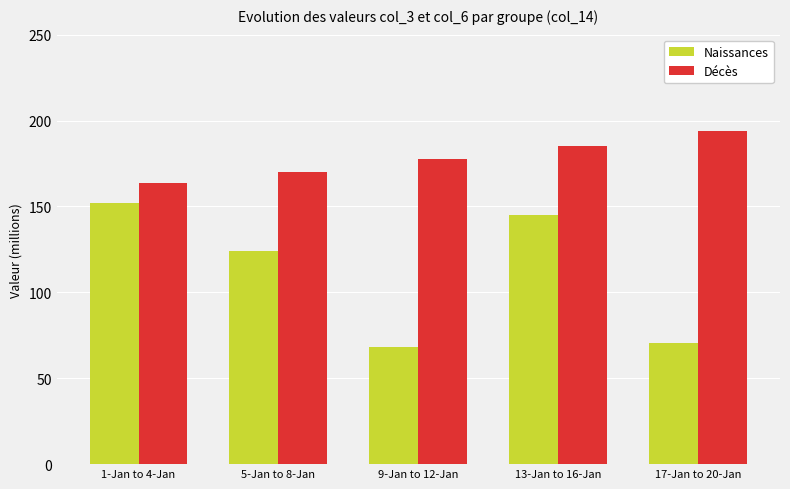

What is the approximate value of Décès at 5-Jan to 8-Jan?

170.3